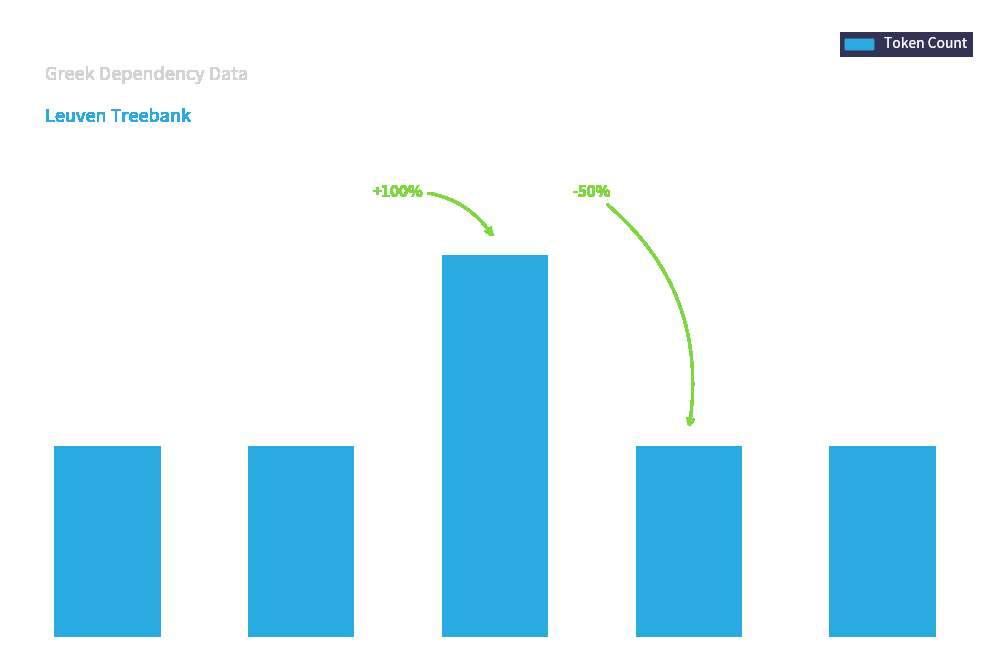

Which has a higher value, OBJ or PRED?

OBJ